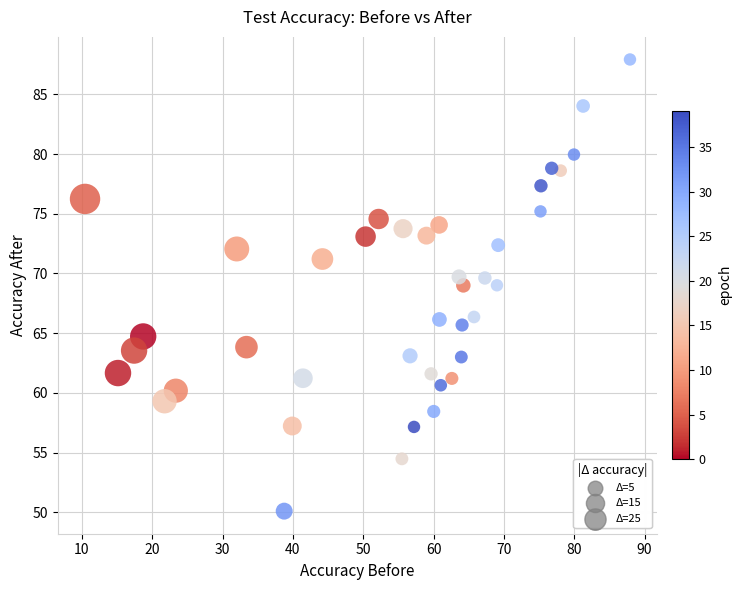

What is the range of X values (max minus min)?

77.5